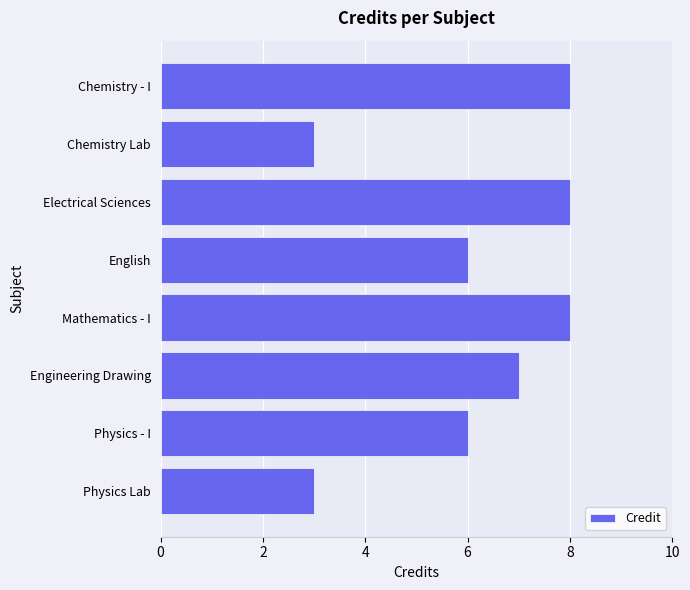

Reading bottom to top, extract all data points from this chart.

Physics Lab=3	Physics - I=6	Engineering Drawing=7	Mathematics - I=8	English=6	Electrical Sciences=8	Chemistry Lab=3	Chemistry - I=8